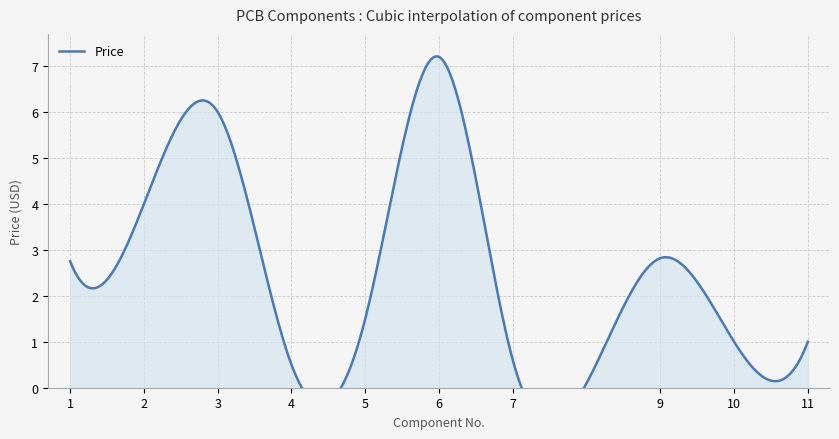

The chart shows a value of 1.5 at 2. True or false?

False